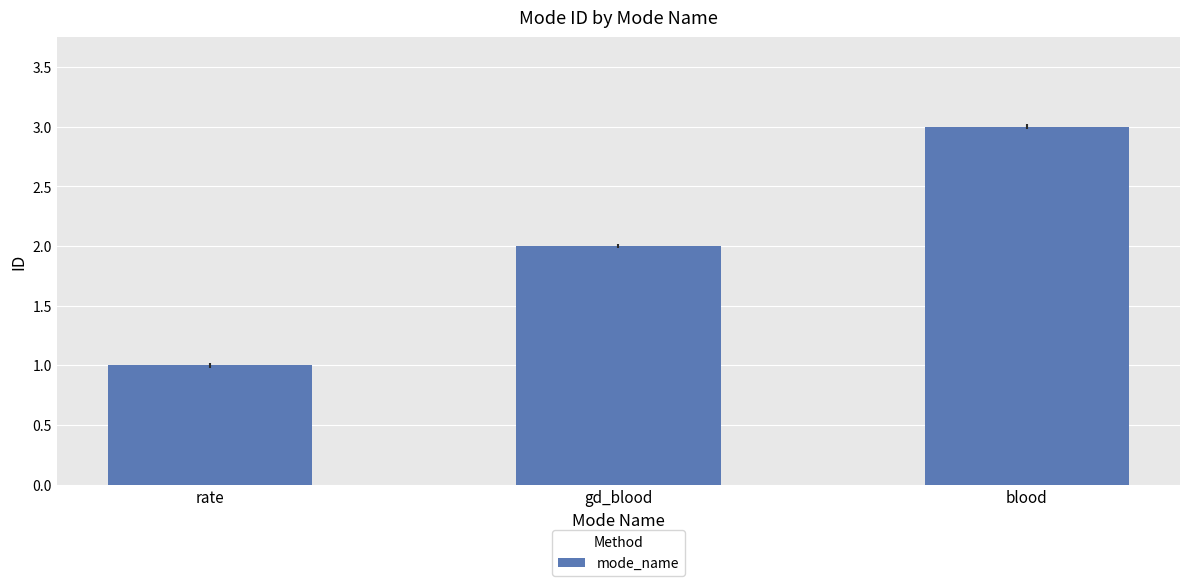

How many values are between 1 and 3?

3